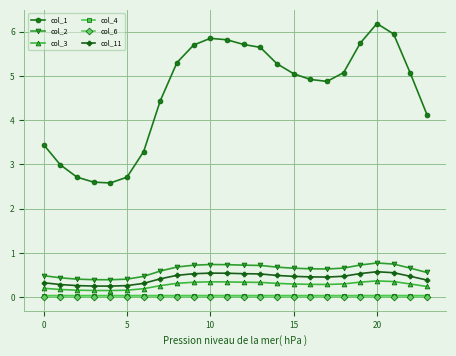

What is the difference between the second highest and second lowest values in the col_1 series?

3.3